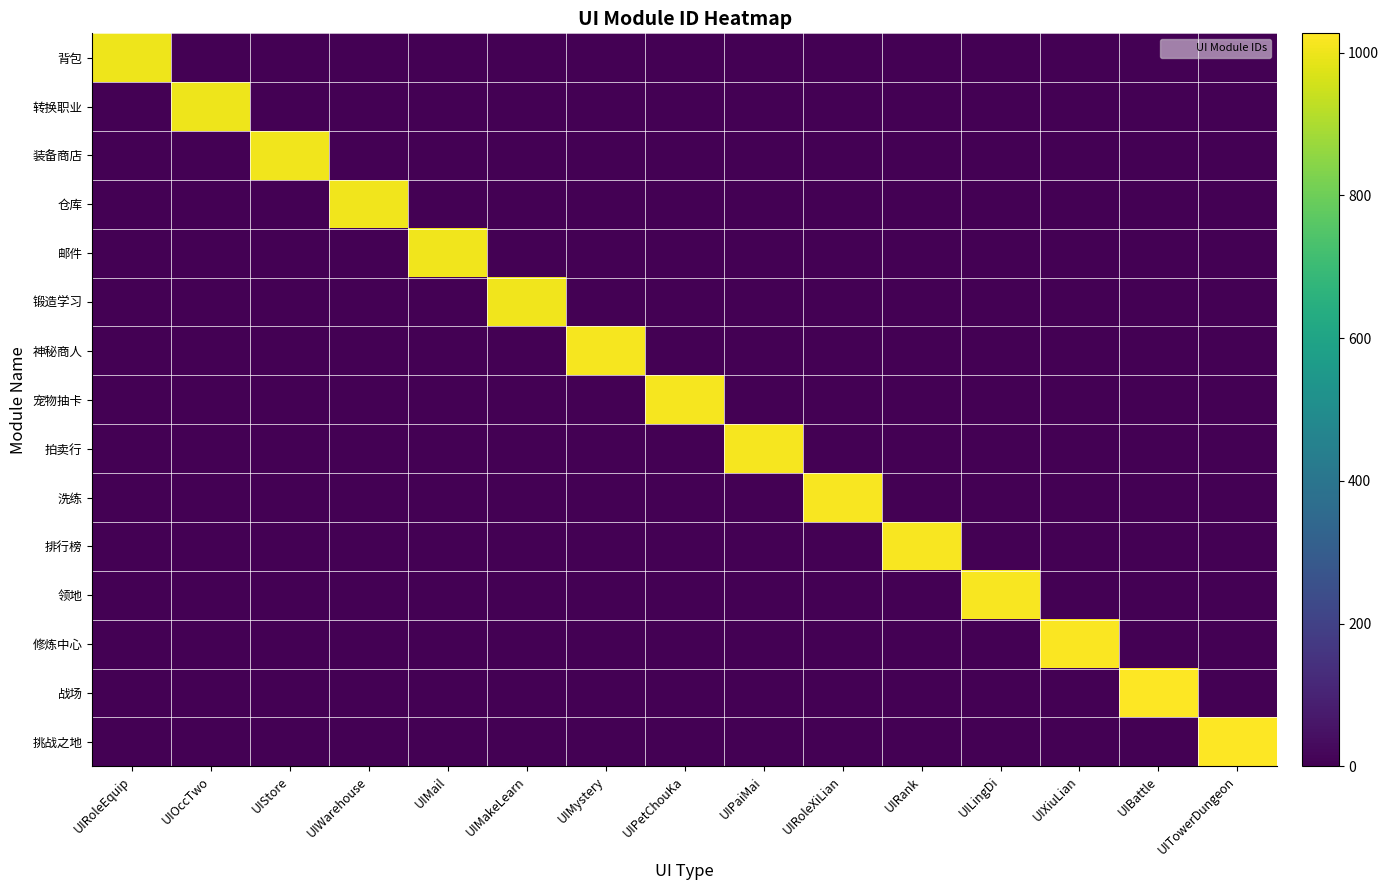

Reading right to left, what are all the values shown in this chart?

背包: UITowerDungeon=0	UIBattle=0	UIXiuLian=0	UILingDi=0	UIRank=0	UIRoleXiLian=0	UIPaiMai=0	UIPetChouKa=0	UIMystery=0	UIMakeLearn=0	UIMail=0	UIWarehouse=0	UIStore=0	UIOccTwo=0	UIRoleEquip=1001
转换职业: UITowerDungeon=0	UIBattle=0	UIXiuLian=0	UILingDi=0	UIRank=0	UIRoleXiLian=0	UIPaiMai=0	UIPetChouKa=0	UIMystery=0	UIMakeLearn=0	UIMail=0	UIWarehouse=0	UIStore=0	UIOccTwo=1002	UIRoleEquip=0
装备商店: UITowerDungeon=0	UIBattle=0	UIXiuLian=0	UILingDi=0	UIRank=0	UIRoleXiLian=0	UIPaiMai=0	UIPetChouKa=0	UIMystery=0	UIMakeLearn=0	UIMail=0	UIWarehouse=0	UIStore=1003	UIOccTwo=0	UIRoleEquip=0
仓库: UITowerDungeon=0	UIBattle=0	UIXiuLian=0	UILingDi=0	UIRank=0	UIRoleXiLian=0	UIPaiMai=0	UIPetChouKa=0	UIMystery=0	UIMakeLearn=0	UIMail=0	UIWarehouse=1004	UIStore=0	UIOccTwo=0	UIRoleEquip=0
邮件: UITowerDungeon=0	UIBattle=0	UIXiuLian=0	UILingDi=0	UIRank=0	UIRoleXiLian=0	UIPaiMai=0	UIPetChouKa=0	UIMystery=0	UIMakeLearn=0	UIMail=1005	UIWarehouse=0	UIStore=0	UIOccTwo=0	UIRoleEquip=0
锻造学习: UITowerDungeon=0	UIBattle=0	UIXiuLian=0	UILingDi=0	UIRank=0	UIRoleXiLian=0	UIPaiMai=0	UIPetChouKa=0	UIMystery=0	UIMakeLearn=1006	UIMail=0	UIWarehouse=0	UIStore=0	UIOccTwo=0	UIRoleEquip=0
神秘商人: UITowerDungeon=0	UIBattle=0	UIXiuLian=0	UILingDi=0	UIRank=0	UIRoleXiLian=0	UIPaiMai=0	UIPetChouKa=0	UIMystery=1012	UIMakeLearn=0	UIMail=0	UIWarehouse=0	UIStore=0	UIOccTwo=0	UIRoleEquip=0
宠物抽卡: UITowerDungeon=0	UIBattle=0	UIXiuLian=0	UILingDi=0	UIRank=0	UIRoleXiLian=0	UIPaiMai=0	UIPetChouKa=1013	UIMystery=0	UIMakeLearn=0	UIMail=0	UIWarehouse=0	UIStore=0	UIOccTwo=0	UIRoleEquip=0
拍卖行: UITowerDungeon=0	UIBattle=0	UIXiuLian=0	UILingDi=0	UIRank=0	UIRoleXiLian=0	UIPaiMai=1014	UIPetChouKa=0	UIMystery=0	UIMakeLearn=0	UIMail=0	UIWarehouse=0	UIStore=0	UIOccTwo=0	UIRoleEquip=0
洗练: UITowerDungeon=0	UIBattle=0	UIXiuLian=0	UILingDi=0	UIRank=0	UIRoleXiLian=1015	UIPaiMai=0	UIPetChouKa=0	UIMystery=0	UIMakeLearn=0	UIMail=0	UIWarehouse=0	UIStore=0	UIOccTwo=0	UIRoleEquip=0
排行榜: UITowerDungeon=0	UIBattle=0	UIXiuLian=0	UILingDi=0	UIRank=1016	UIRoleXiLian=0	UIPaiMai=0	UIPetChouKa=0	UIMystery=0	UIMakeLearn=0	UIMail=0	UIWarehouse=0	UIStore=0	UIOccTwo=0	UIRoleEquip=0
领地: UITowerDungeon=0	UIBattle=0	UIXiuLian=0	UILingDi=1017	UIRank=0	UIRoleXiLian=0	UIPaiMai=0	UIPetChouKa=0	UIMystery=0	UIMakeLearn=0	UIMail=0	UIWarehouse=0	UIStore=0	UIOccTwo=0	UIRoleEquip=0
修炼中心: UITowerDungeon=0	UIBattle=0	UIXiuLian=1019	UILingDi=0	UIRank=0	UIRoleXiLian=0	UIPaiMai=0	UIPetChouKa=0	UIMystery=0	UIMakeLearn=0	UIMail=0	UIWarehouse=0	UIStore=0	UIOccTwo=0	UIRoleEquip=0
战场: UITowerDungeon=0	UIBattle=1025	UIXiuLian=0	UILingDi=0	UIRank=0	UIRoleXiLian=0	UIPaiMai=0	UIPetChouKa=0	UIMystery=0	UIMakeLearn=0	UIMail=0	UIWarehouse=0	UIStore=0	UIOccTwo=0	UIRoleEquip=0
挑战之地: UITowerDungeon=1027	UIBattle=0	UIXiuLian=0	UILingDi=0	UIRank=0	UIRoleXiLian=0	UIPaiMai=0	UIPetChouKa=0	UIMystery=0	UIMakeLearn=0	UIMail=0	UIWarehouse=0	UIStore=0	UIOccTwo=0	UIRoleEquip=0